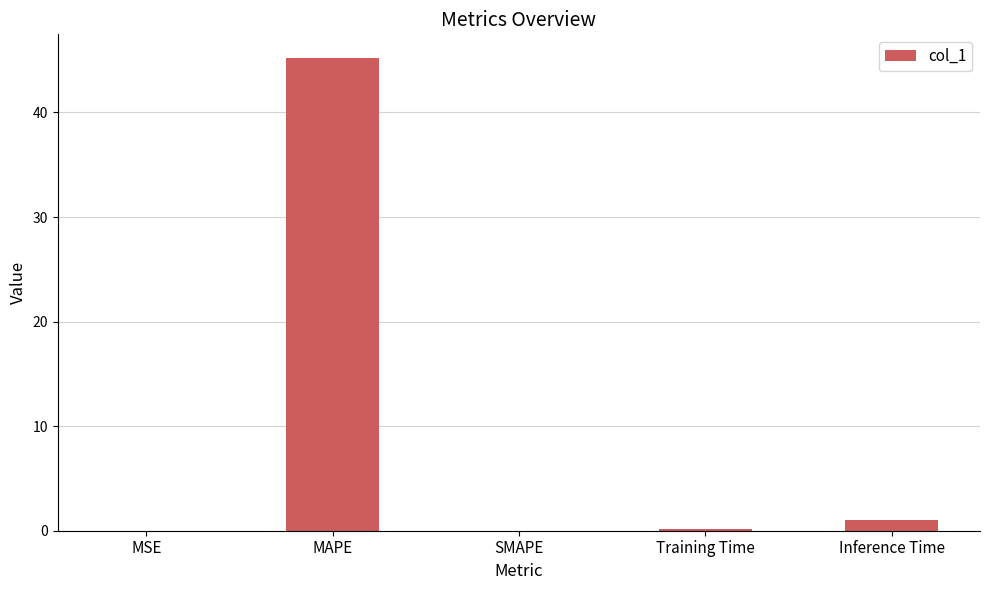

Between SMAPE and MAPE, which is larger?

MAPE